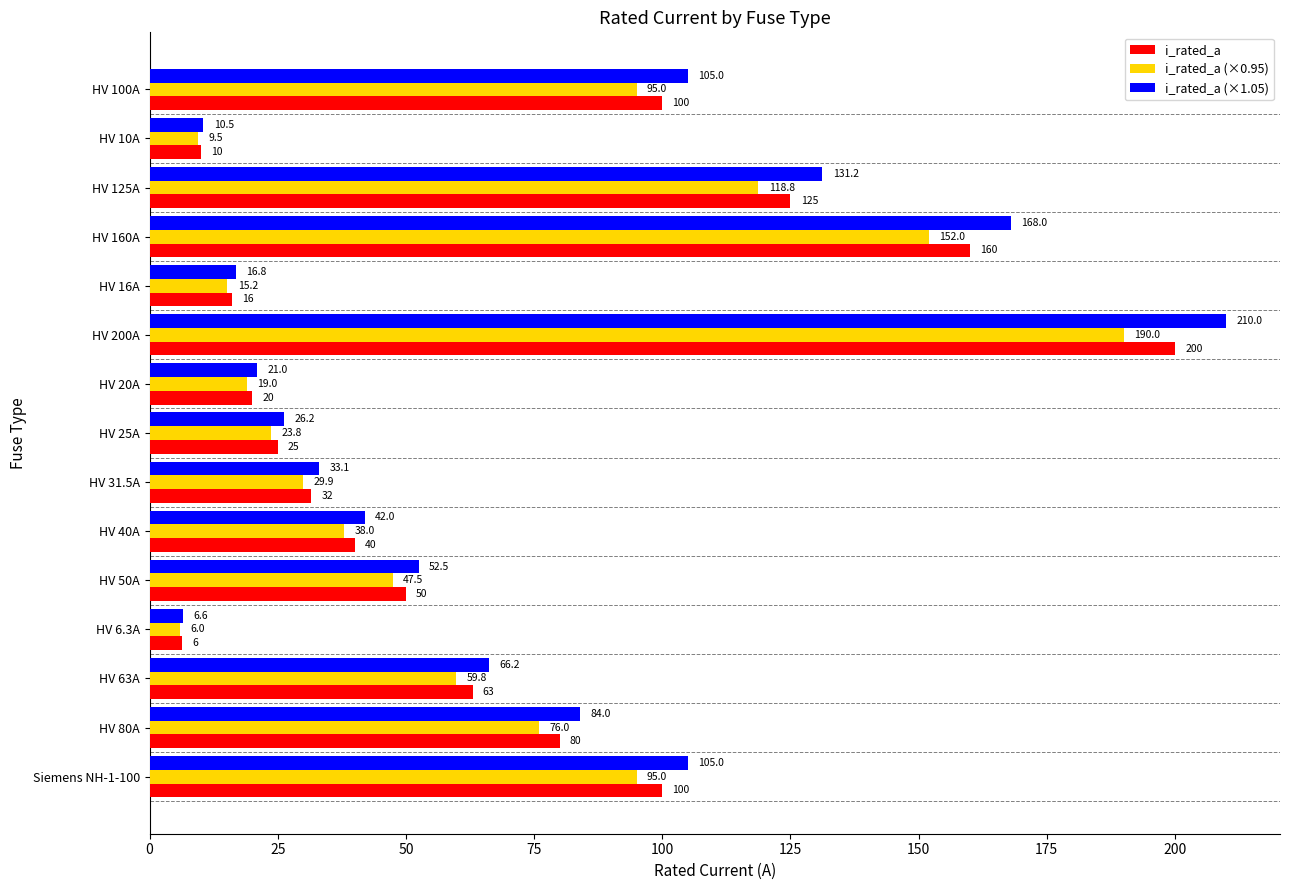

What is the sum of the i_rated_a (×0.95) values at HV 10A and HV 40A?

47.5